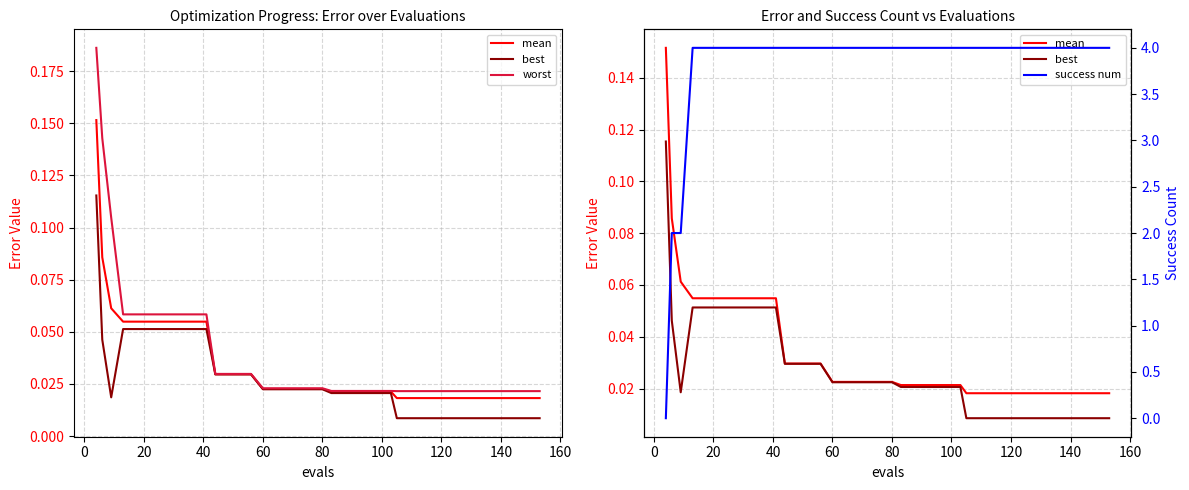

How many lines are shown in the chart?

4